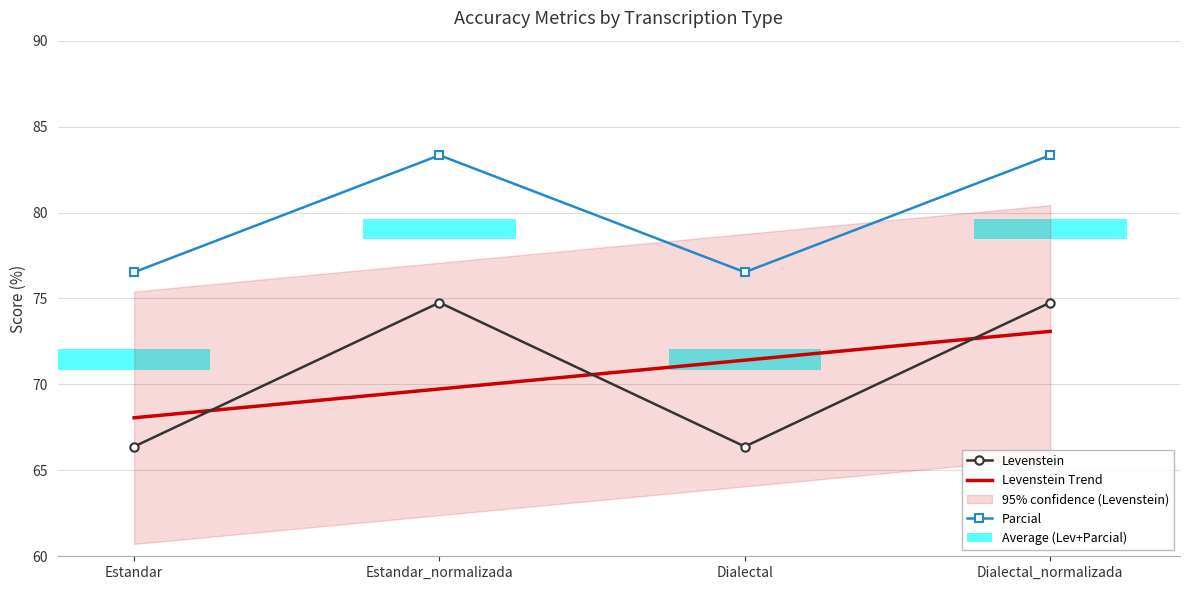

Which label corresponds to the largest value in the chart?

Estandar_normalizada